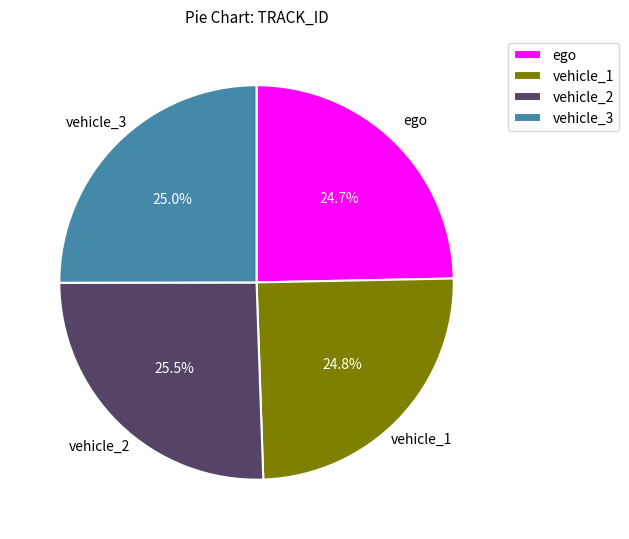

Does any single category account for the majority?

No